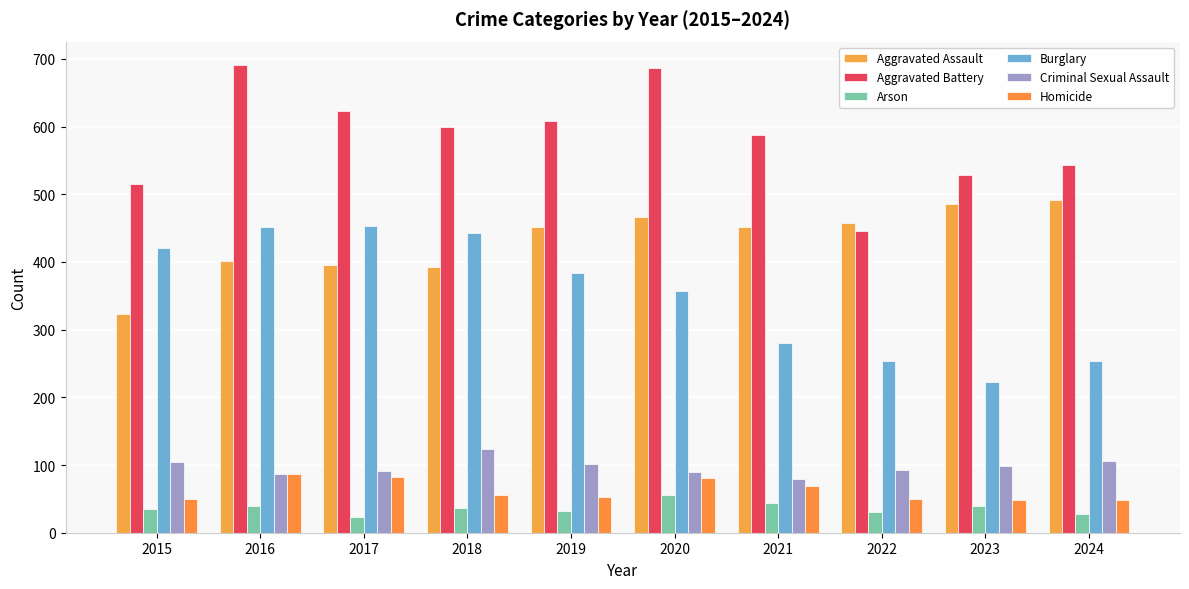

How many values in the Arson series are below 37?

5